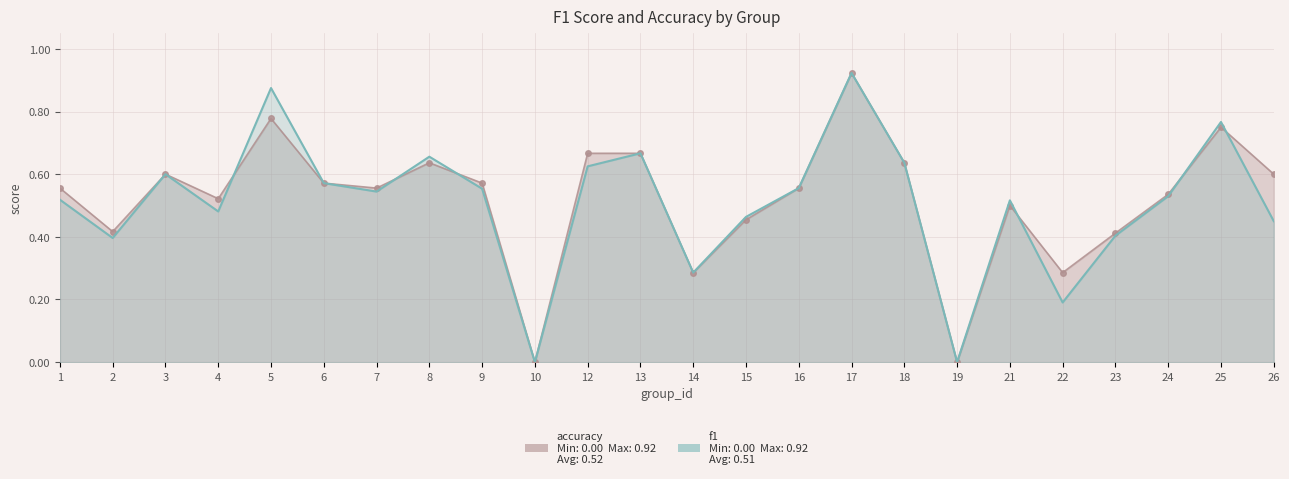

The f1 series shows 0.2 at 22. True or false?

True